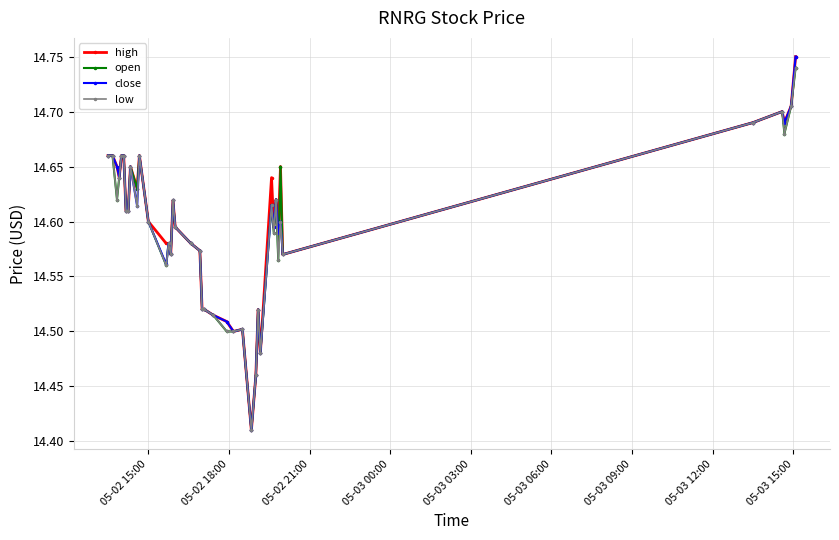

What are all the series names shown in the legend?

high, open, close, low